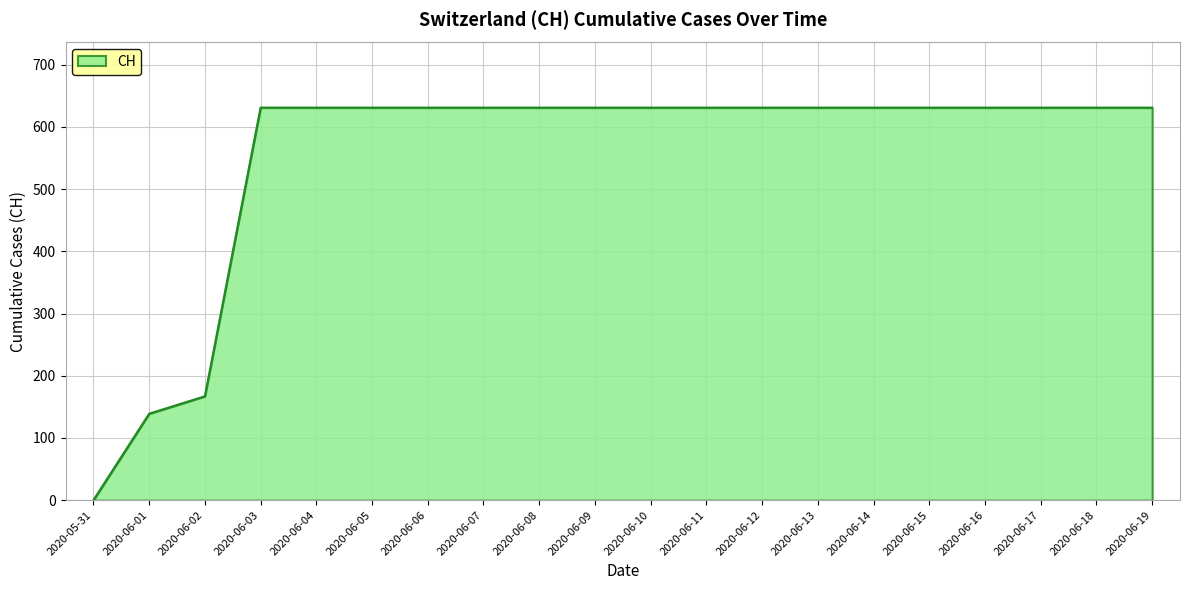

The chart shows a value of 354 at 2020-06-12. True or false?

False